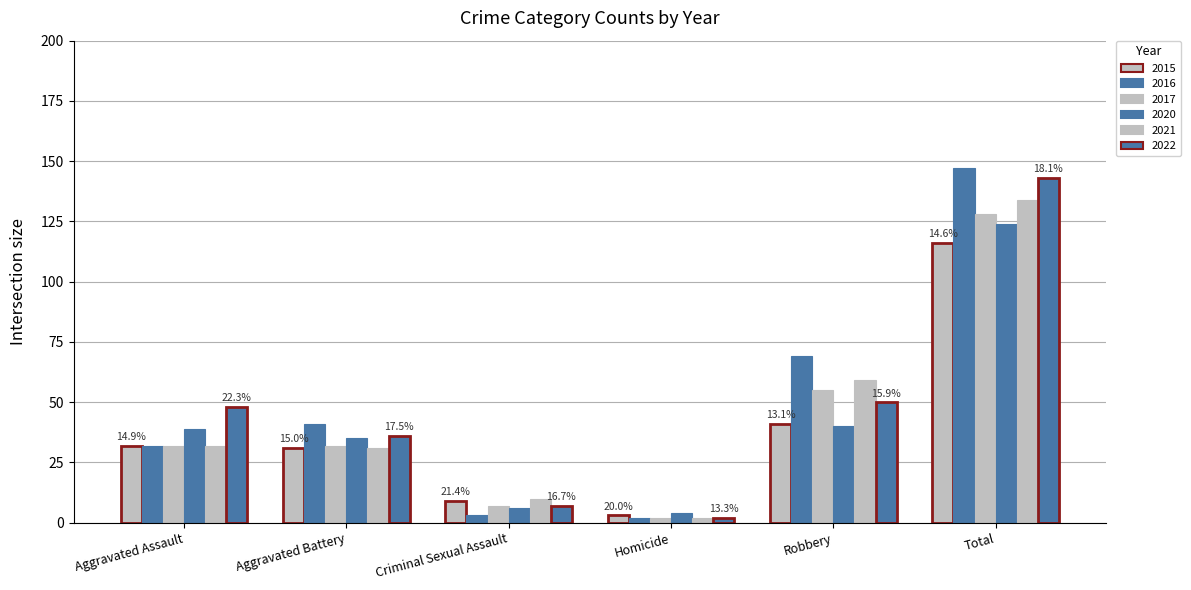

What is the difference between the highest and lowest values at Aggravated Battery?

10